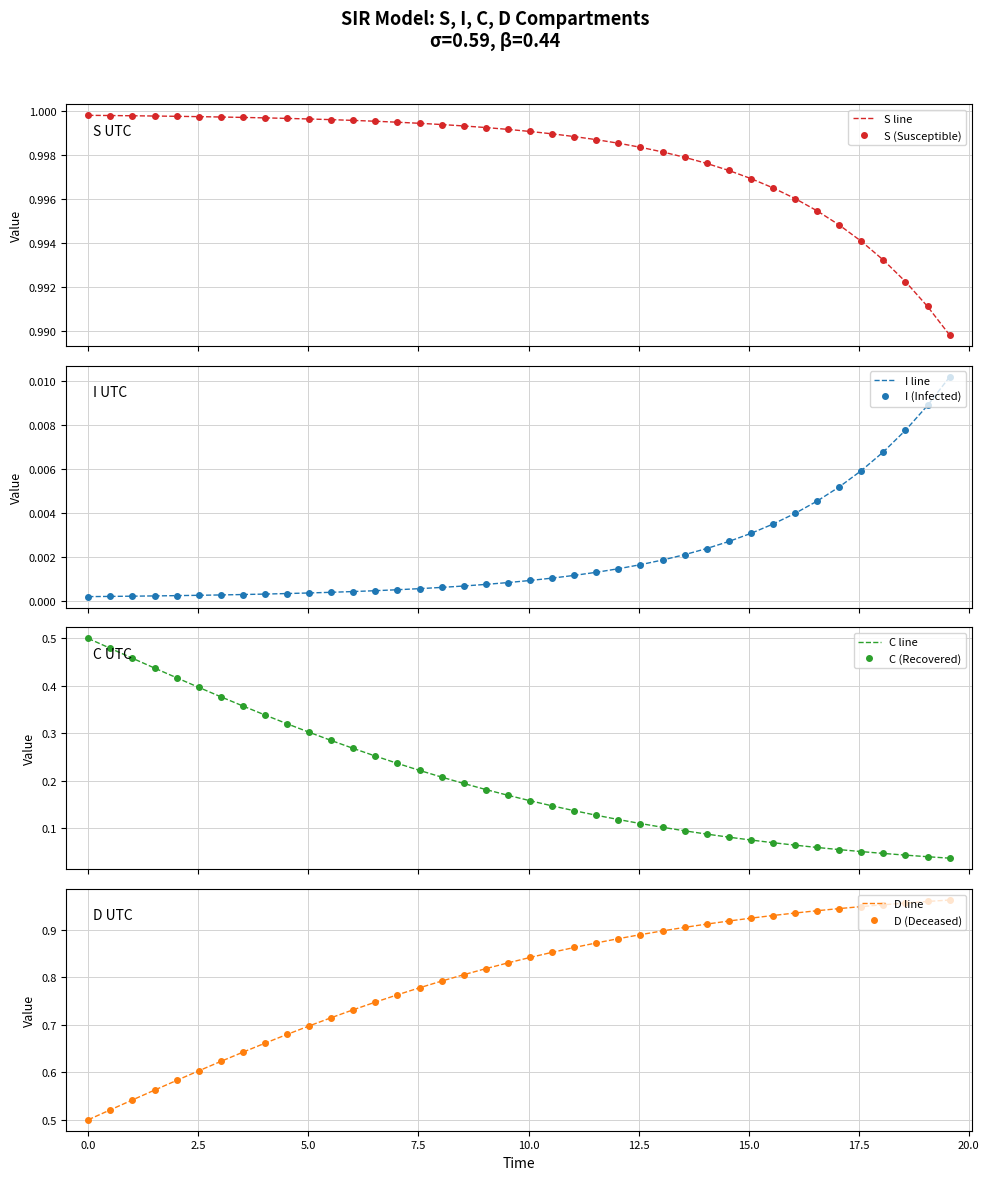

True or false: S has a value of 1.3 at 20.

False